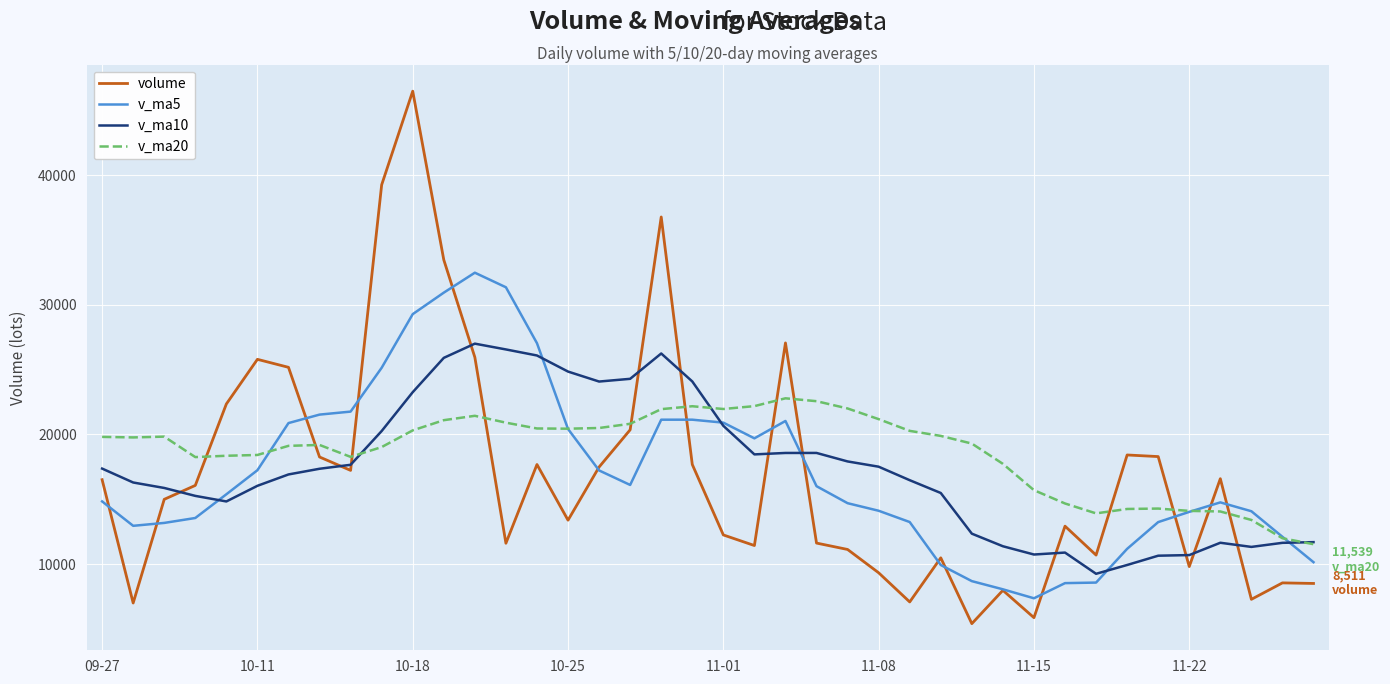

How many lines are shown in the chart?

4